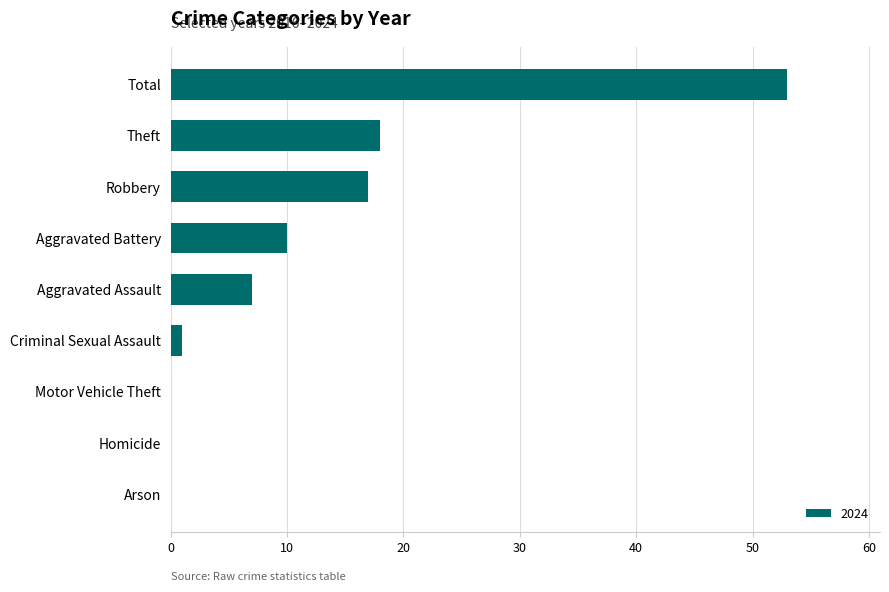

At which category does the chart reach its peak across all series?

Total